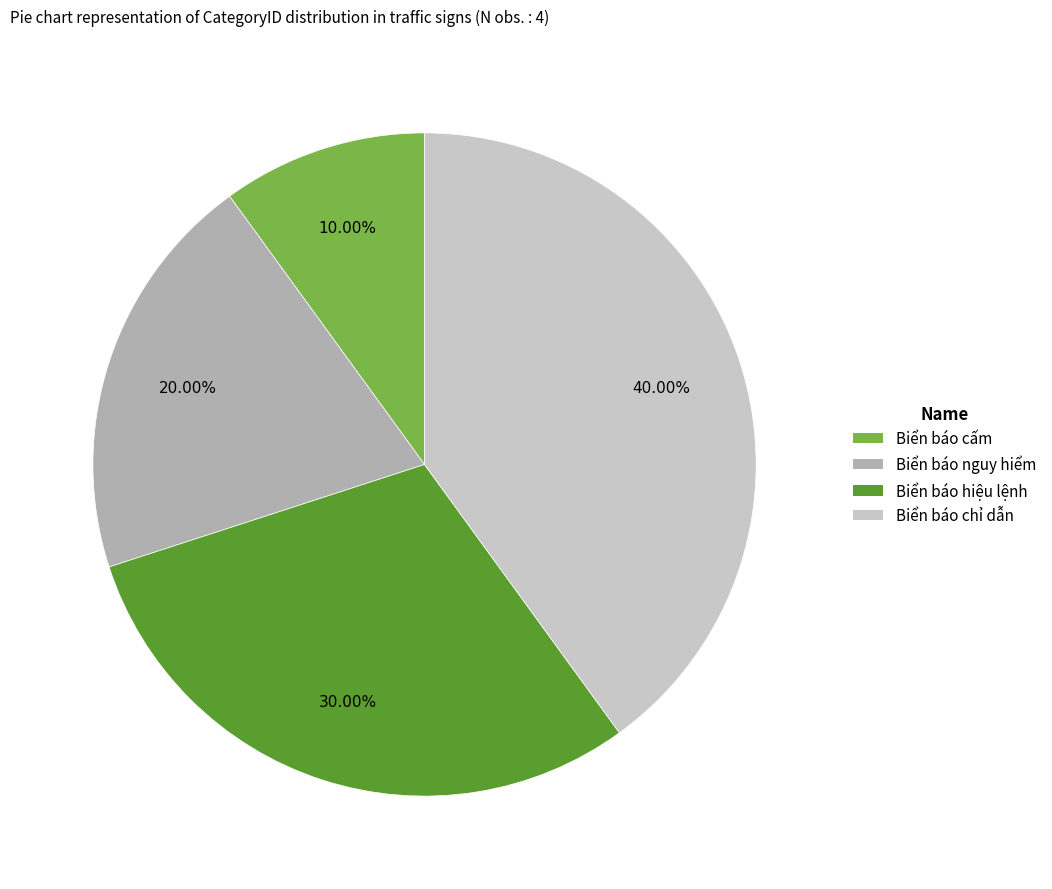

True or false: Biển báo hiệu lệnh accounts for 30% of the total.

True